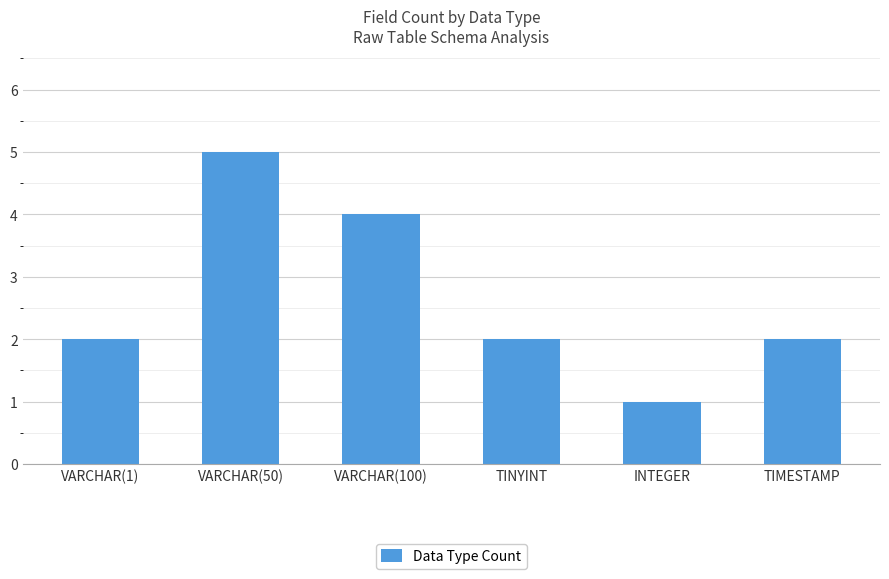

Count the number of data series in this chart.

1